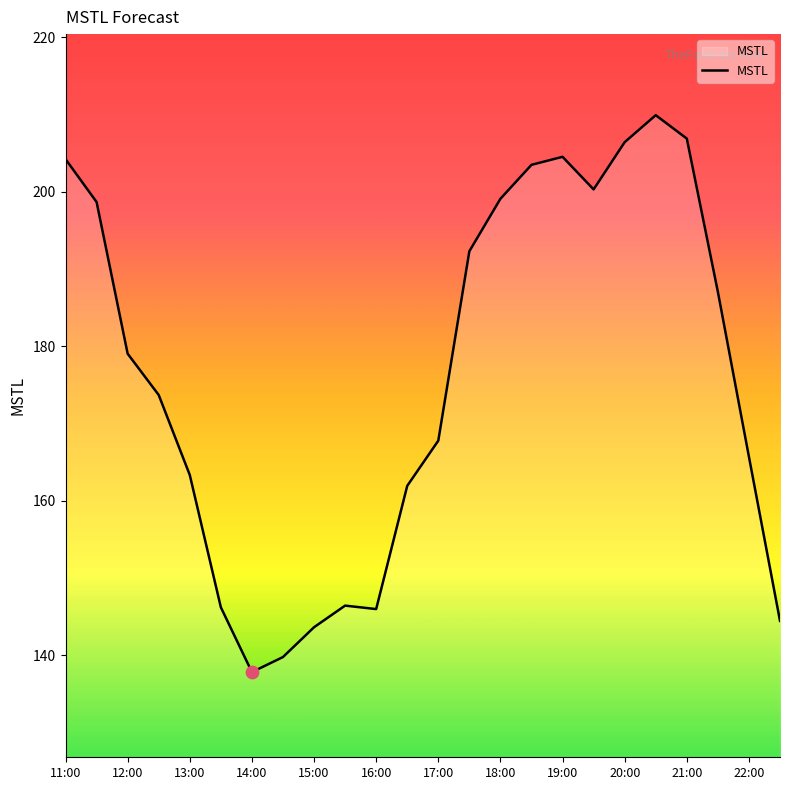

What is the maximum value shown in the chart?

209.9